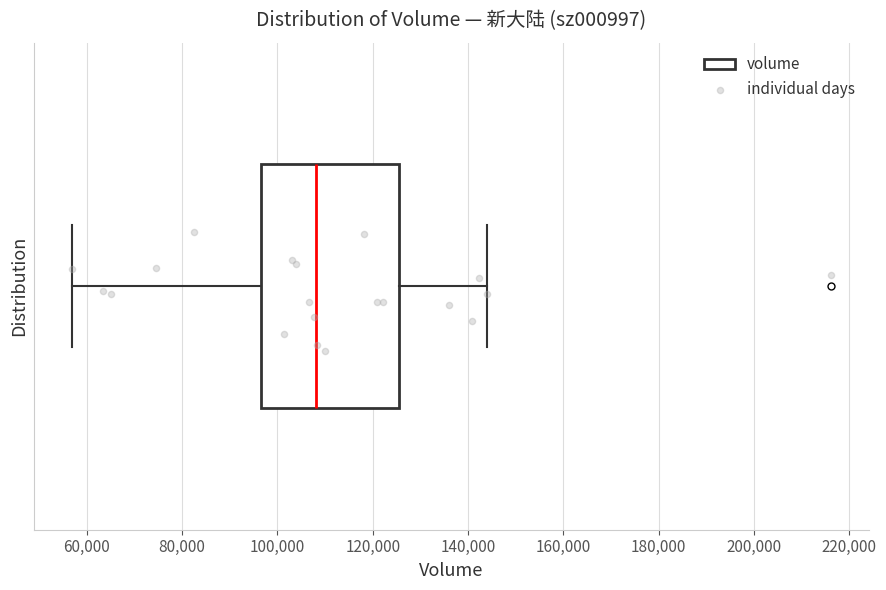

Where does the right whisker of the box end on the x-axis? The values are not printed on the chart, so give them approximately, as read against the axis.

144000